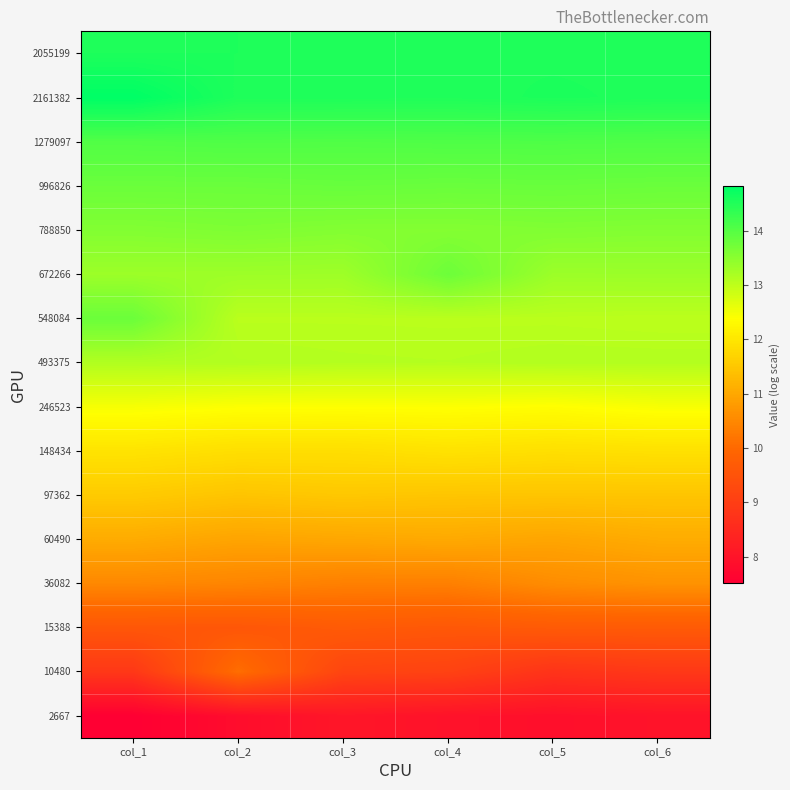

How many series are shown in this chart?

16